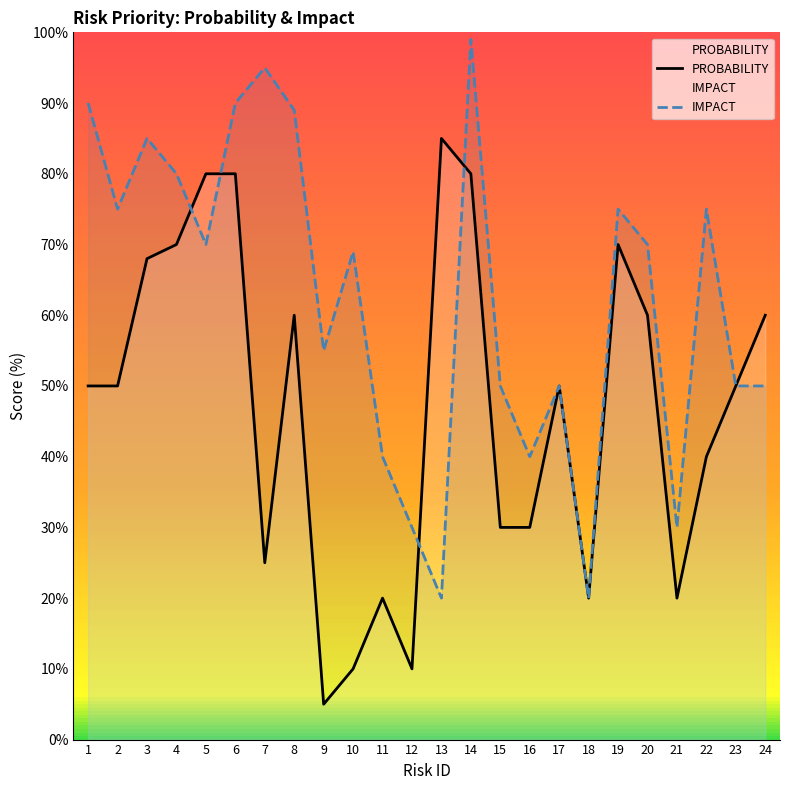

Between 19 and 13, which is larger?

13